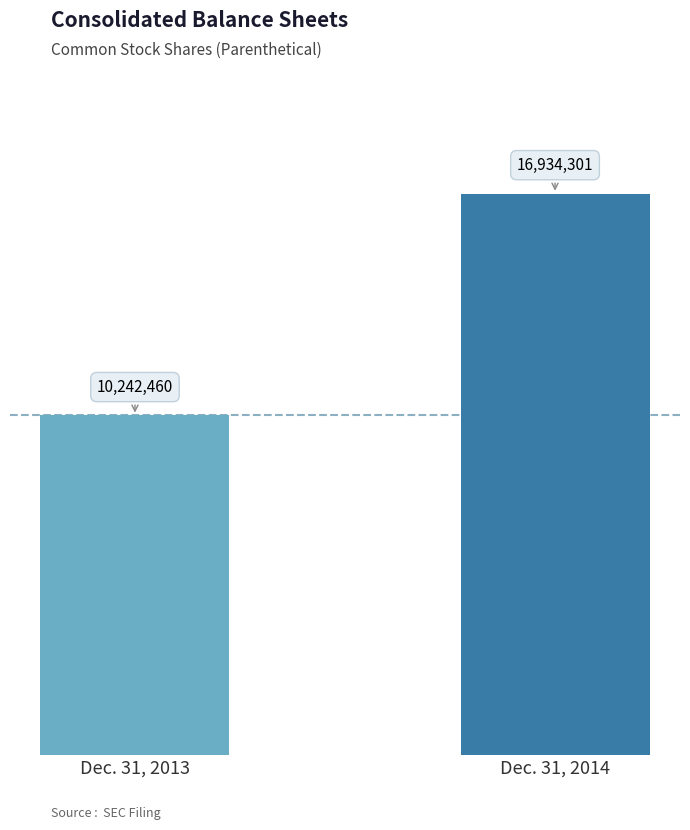

What is the greatest value displayed?

16934301